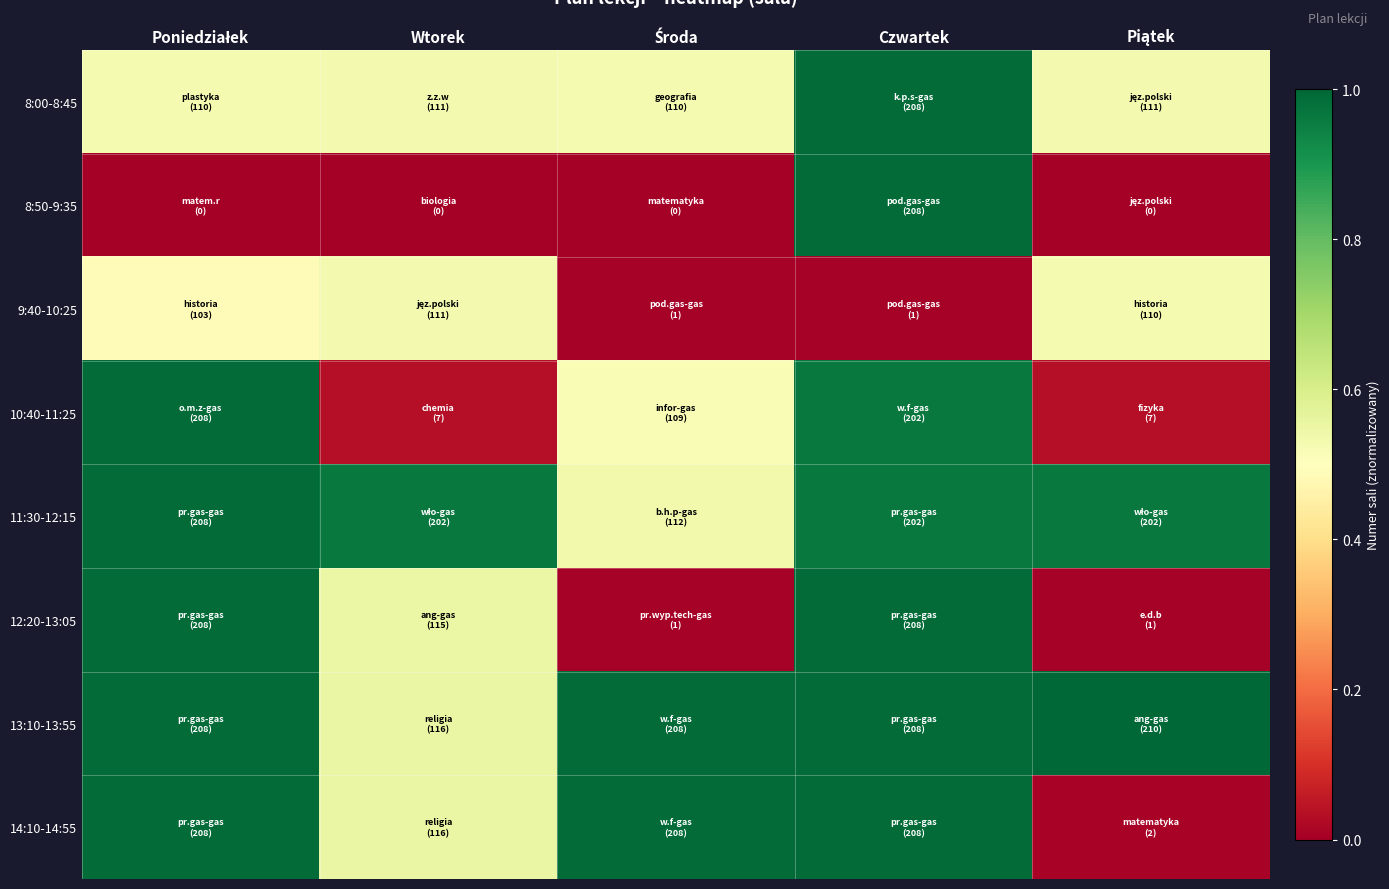

Between Środa and Czwartek, which series saw the biggest shift?

8:50-9:35